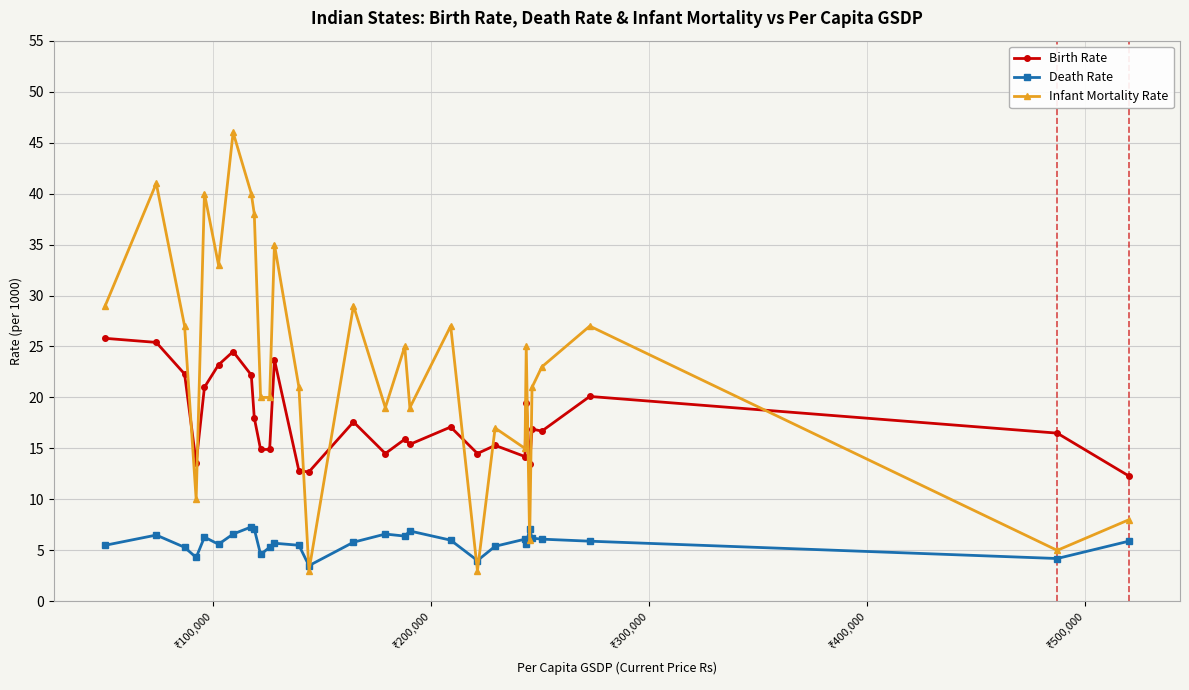

What is the minimum value shown in the chart?

3.0